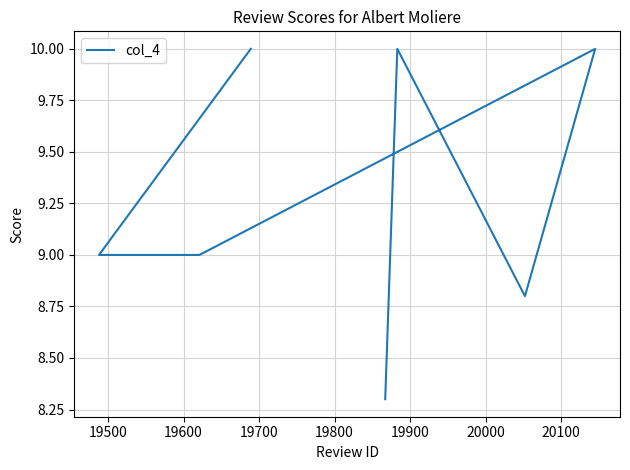

What is the smallest value displayed?

8.3